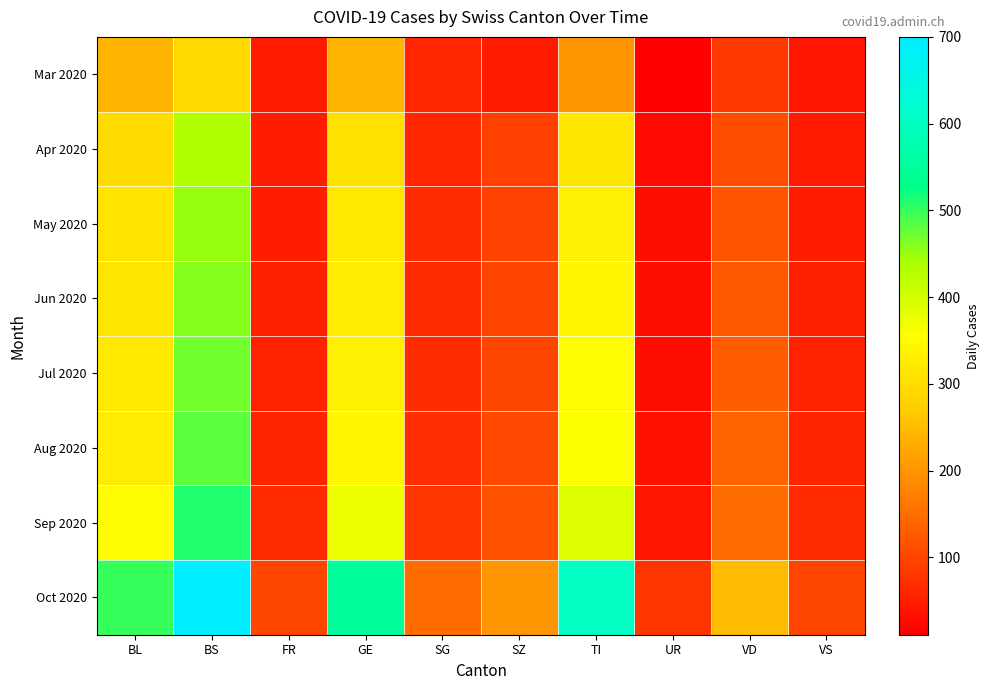

Which category has the lowest value across all series?

UR